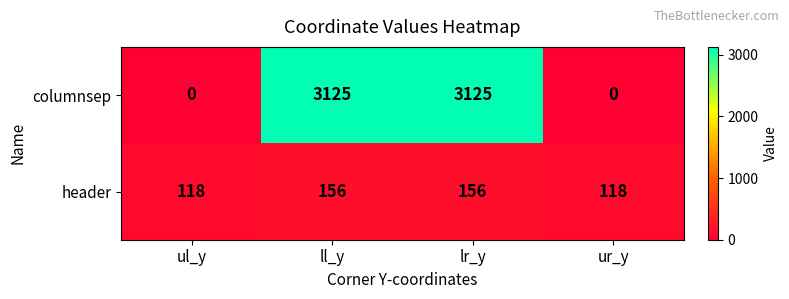

Count the number of data series in this chart.

2